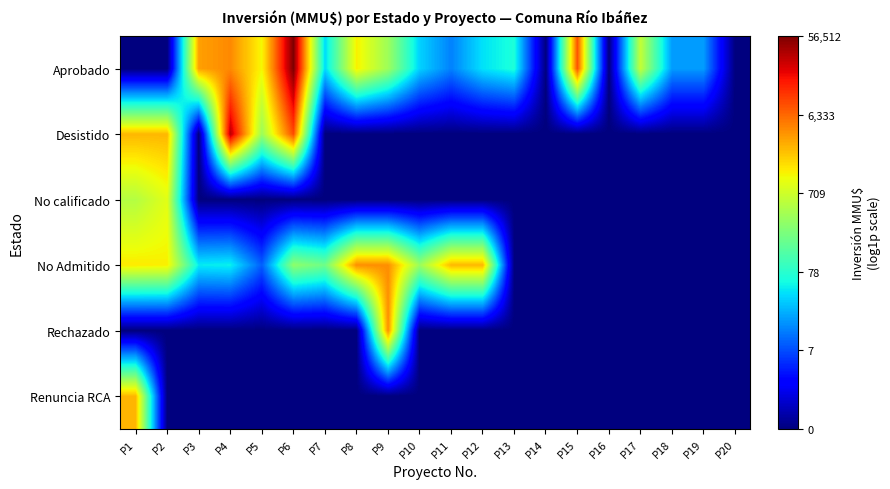

Which series has the largest total across all categories?

Aprobado